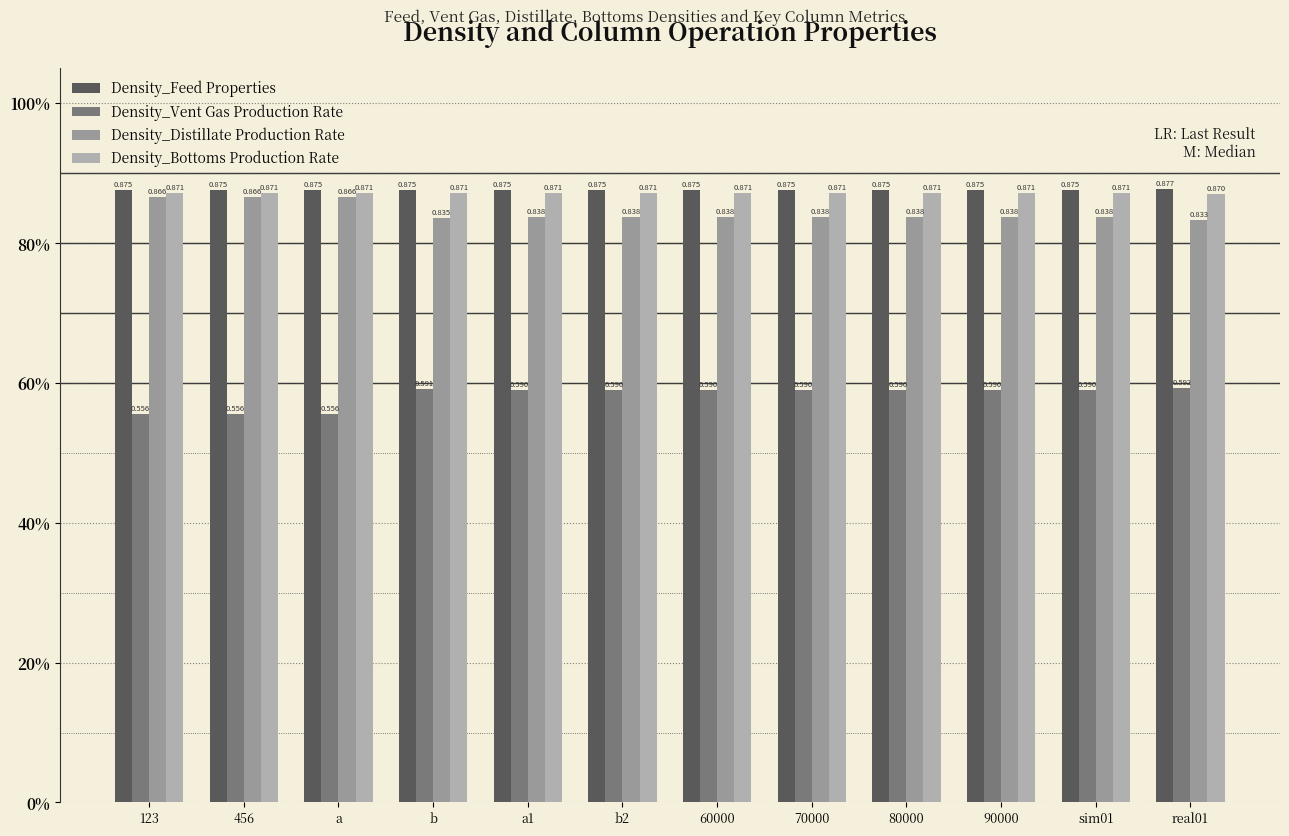

List the series in order of their peak value, highest first.

Density_Feed Properties, Density_Bottoms Production Rate, Density_Distillate Production Rate, Density_Vent Gas Production Rate